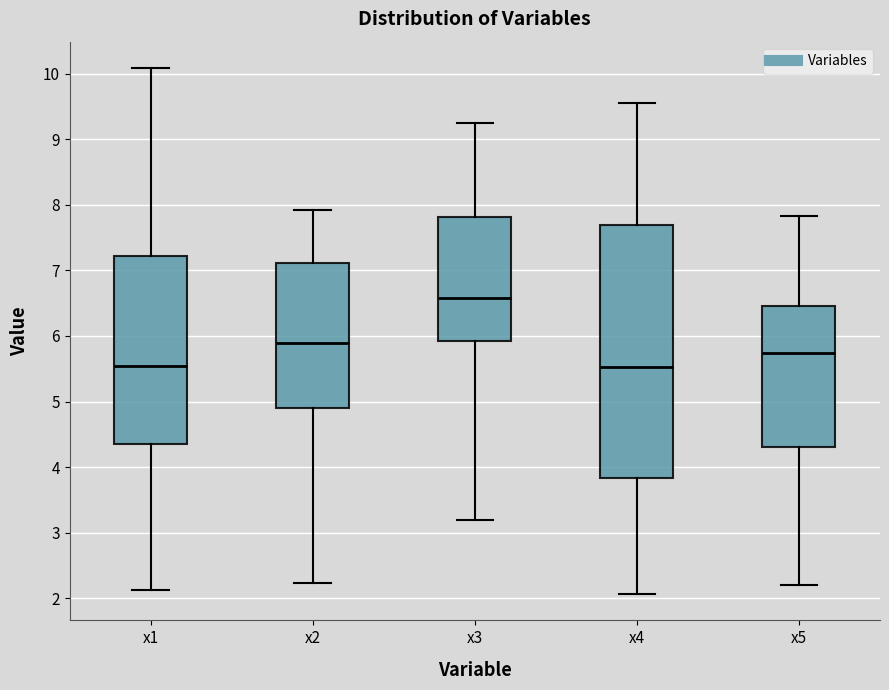

Comparing the boxes themselves (not the whiskers), which one is the tallest?

x4